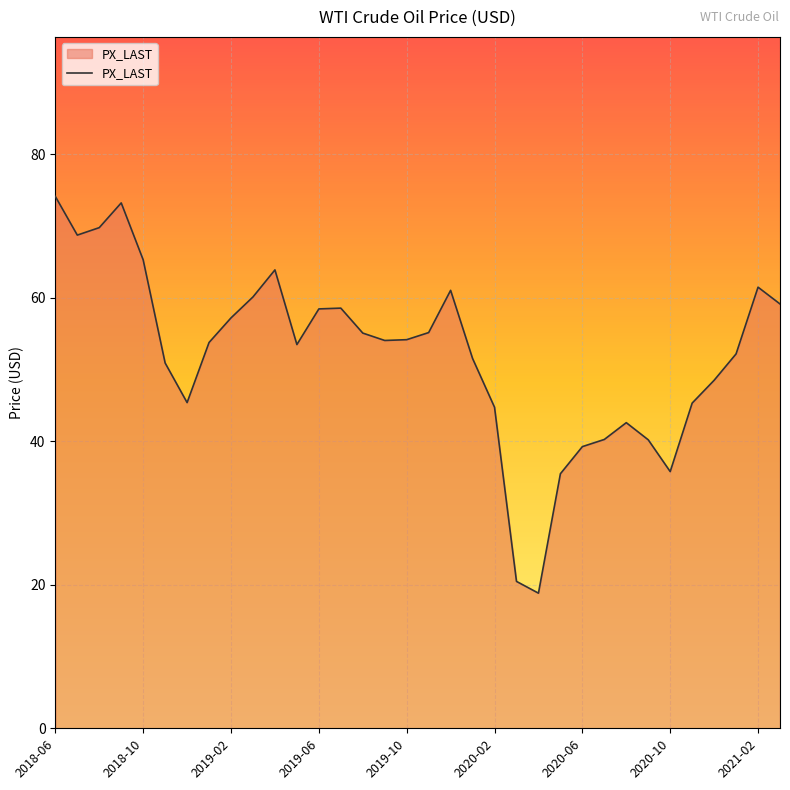

What is the difference between the maximum and minimum values?

55.3